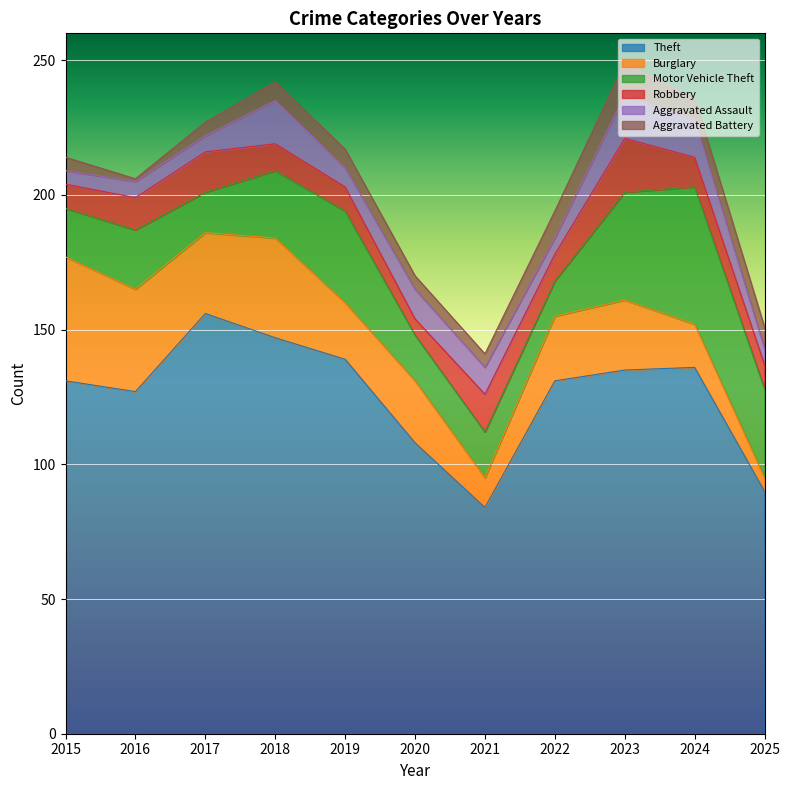

At which category does Robbery reach its first local peak?

2017